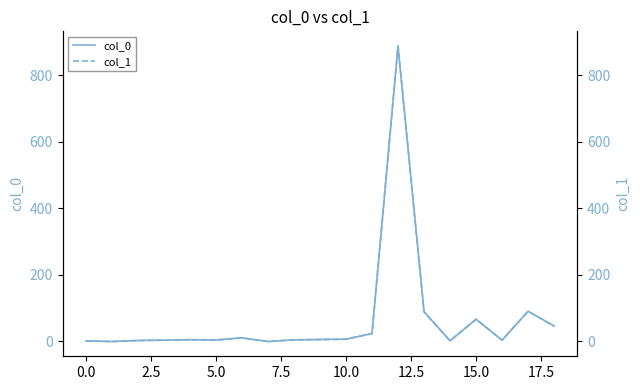

The col_0 series shows 18.0 at 13. True or false?

False